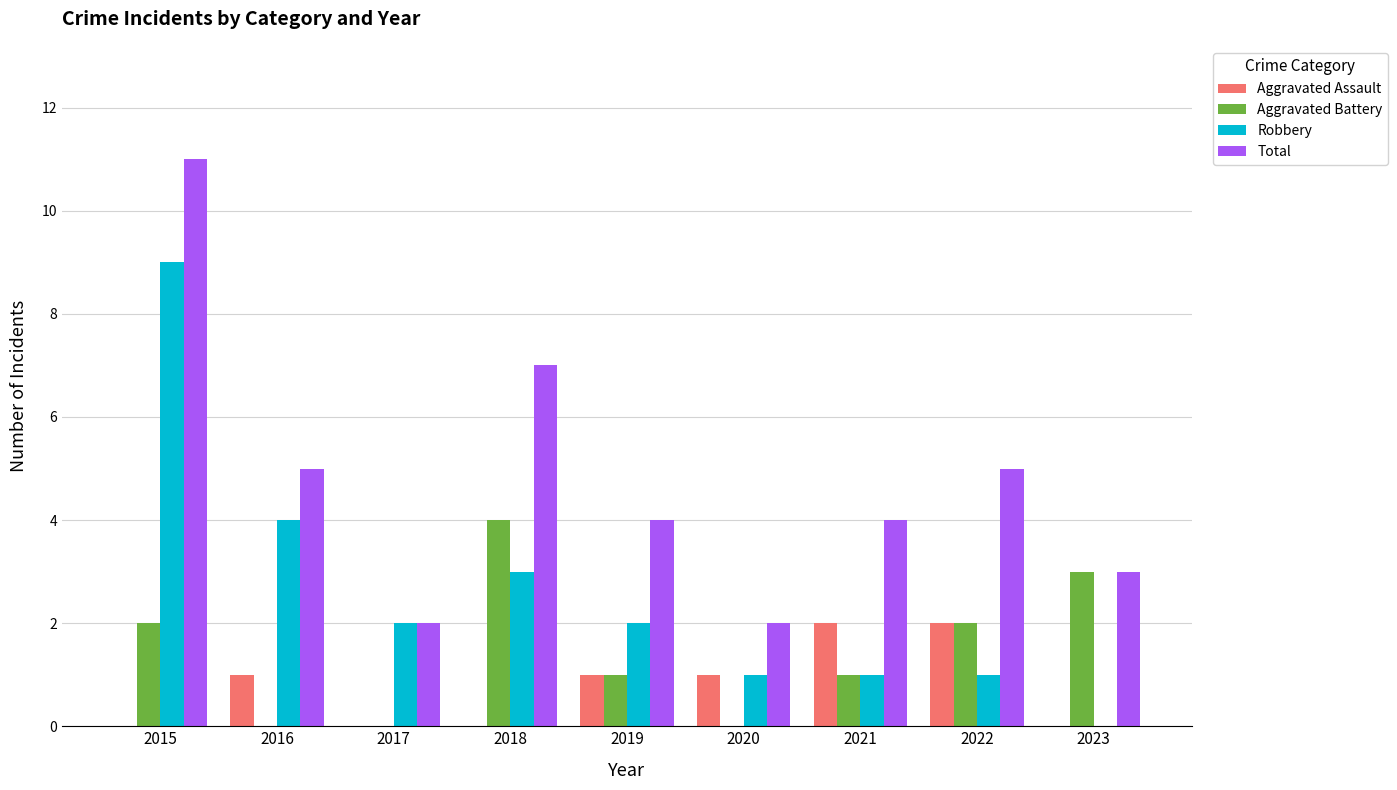

At which category is the sum across all series the highest?

2015